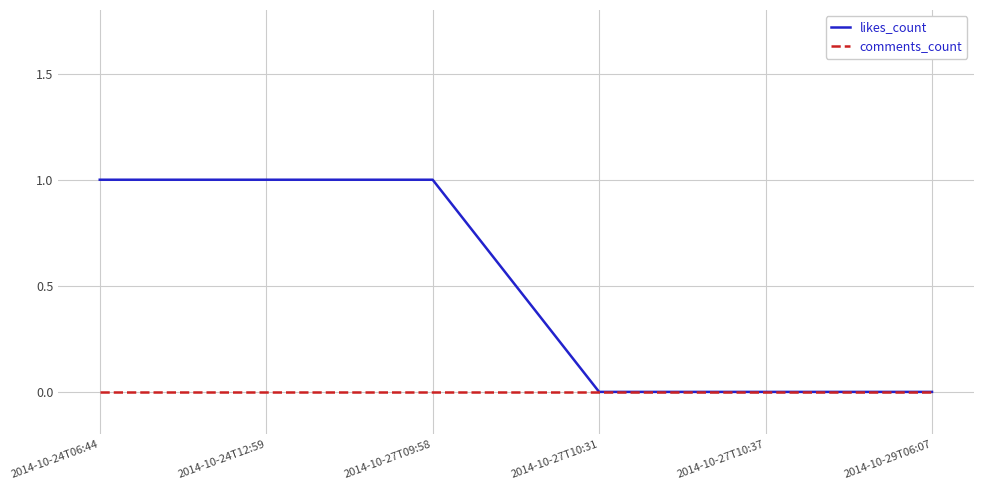

True or false: comments_count has a value of 0 at 2014-10-24T12:59.

True